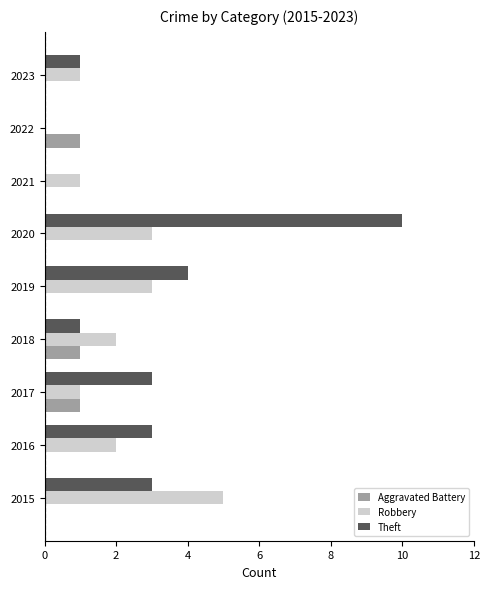

Which series changed the most between 2018 and 2020?

Theft